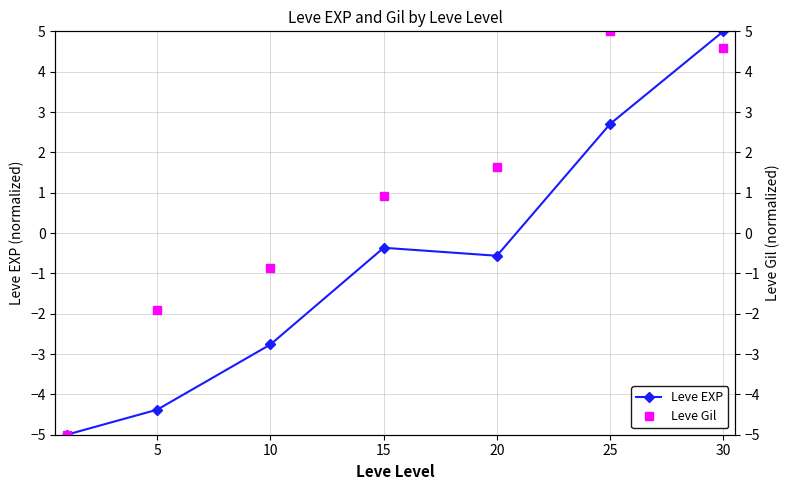

What is the difference between the maximum and minimum values in the Leve EXP series?

10.0